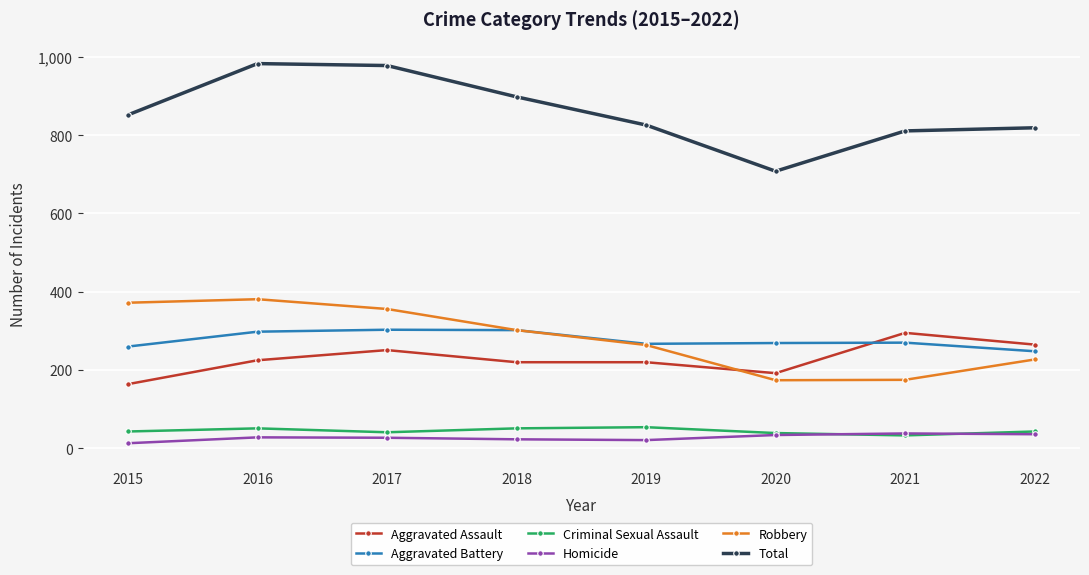

What is the approximate value of Robbery at 2021, to the nearest 50?

200